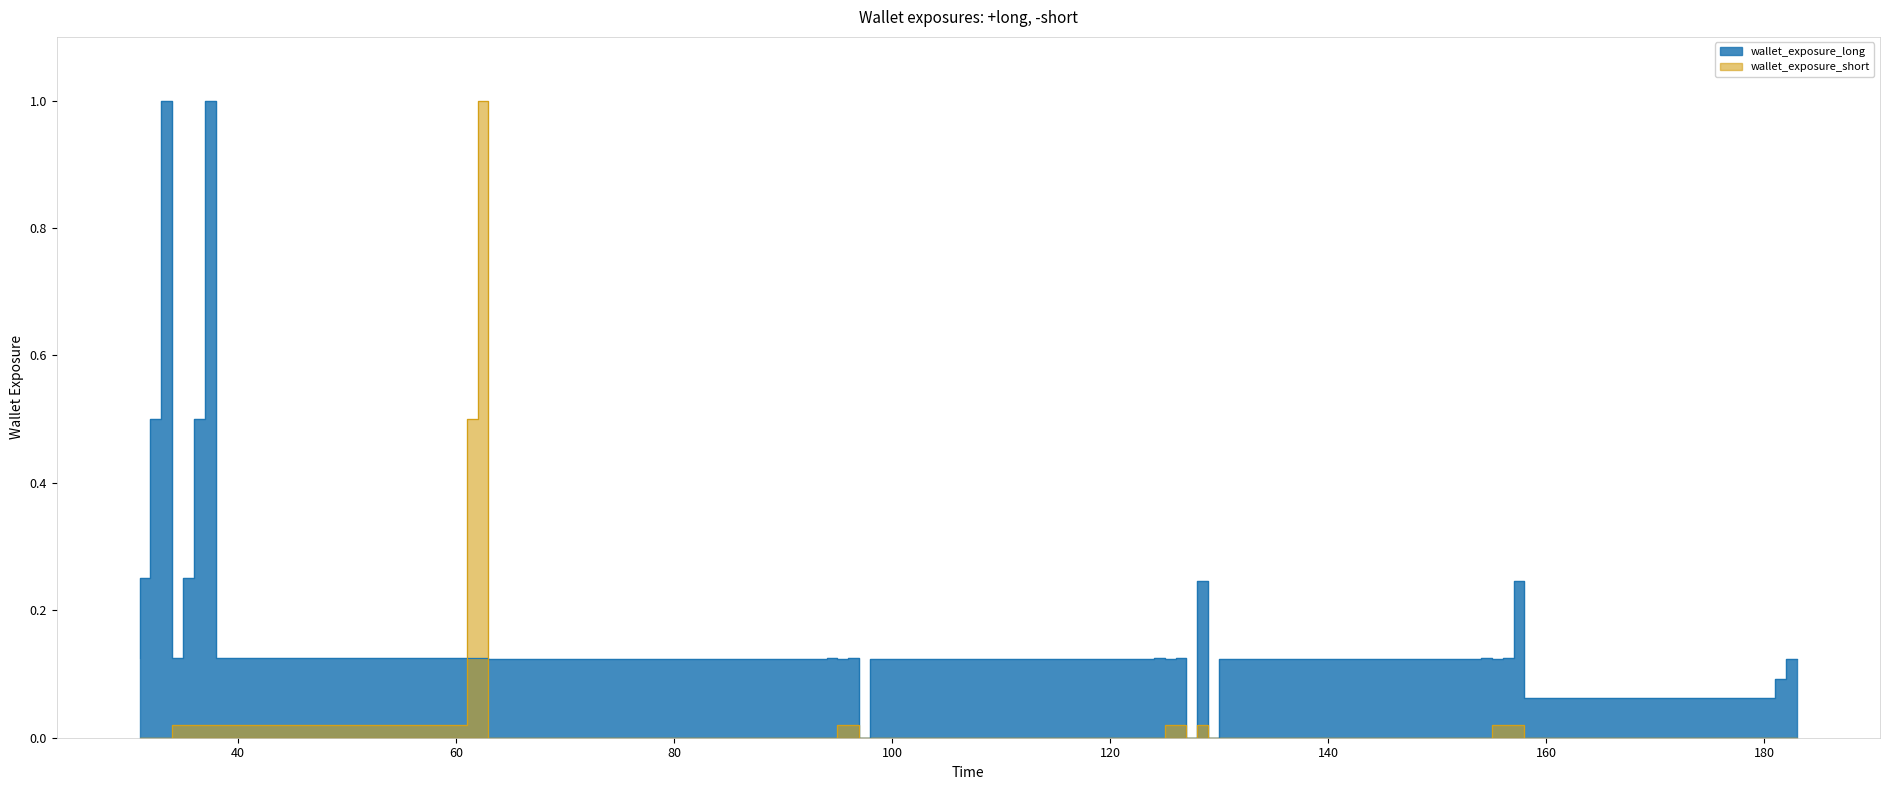

What is the difference between the maximum and minimum values in the variance series?

1.0